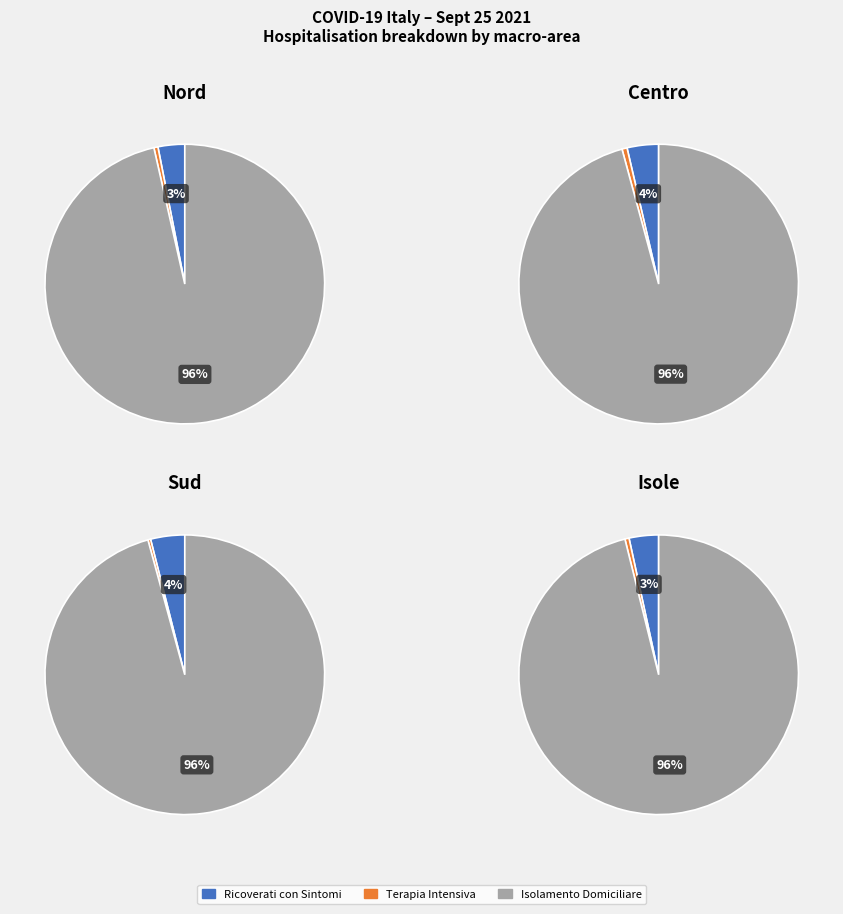

Is it true that 18 is 7% of the pie?

False